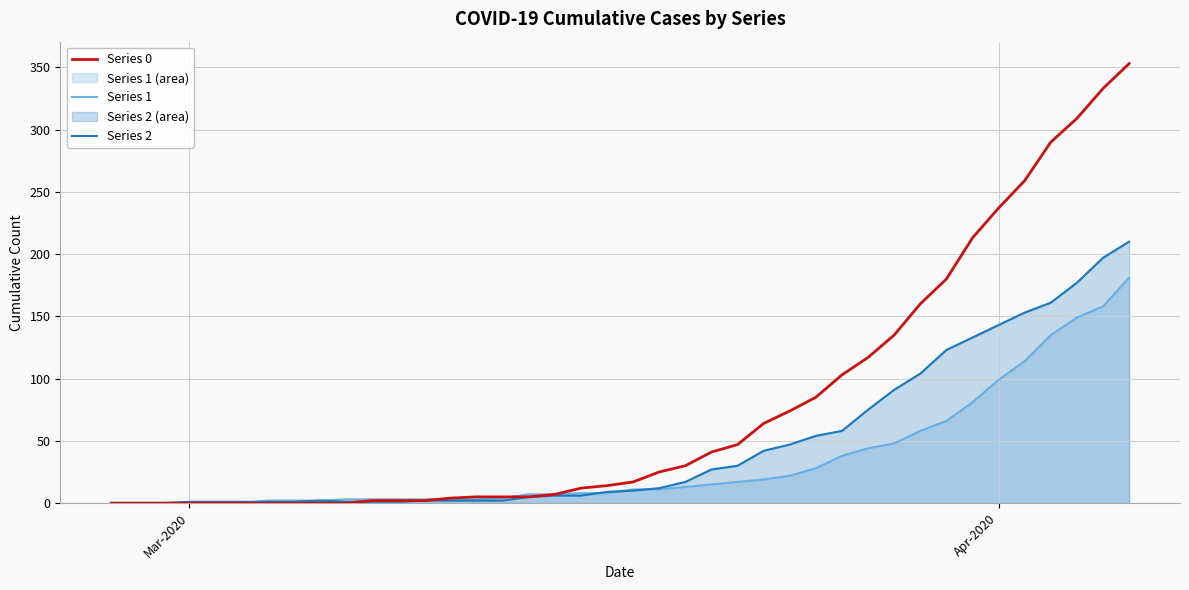

What is the difference between the second highest and minimum values in the Series 1 series?

158